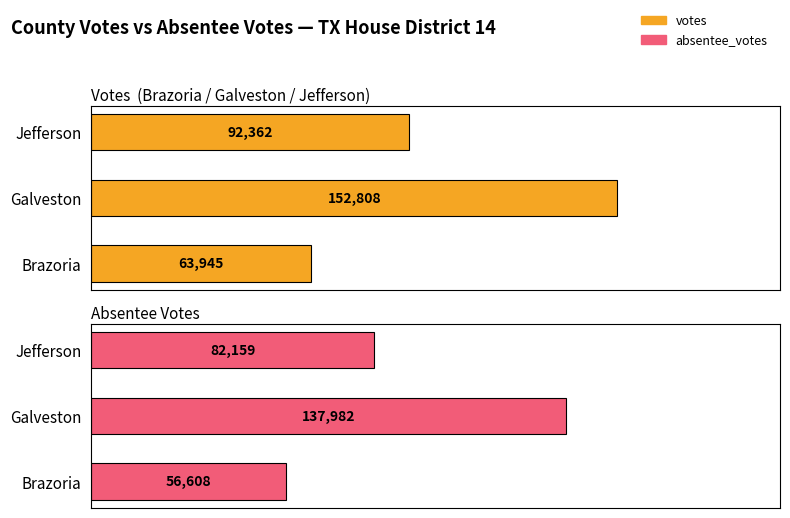

How many bars are there in total?

6